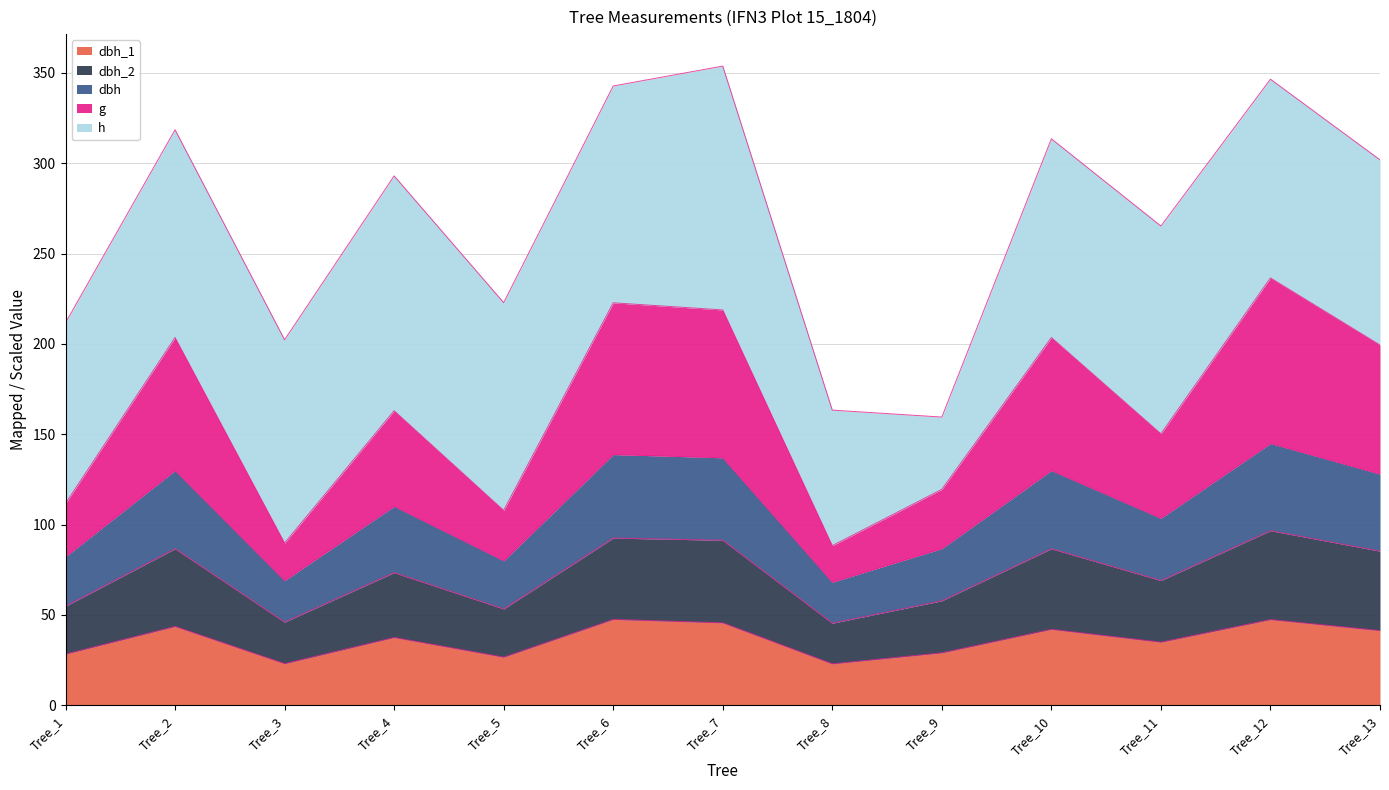

What is the total value across all series at Tree_13?

301.9